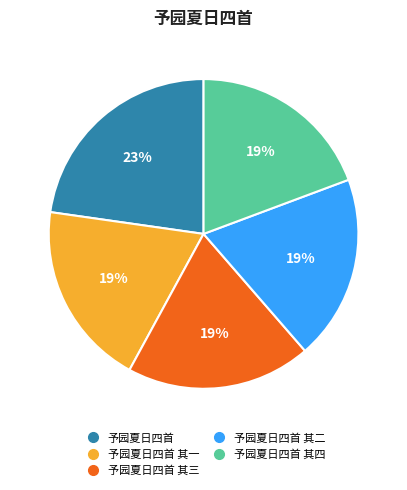

Does any single category account for the majority?

No